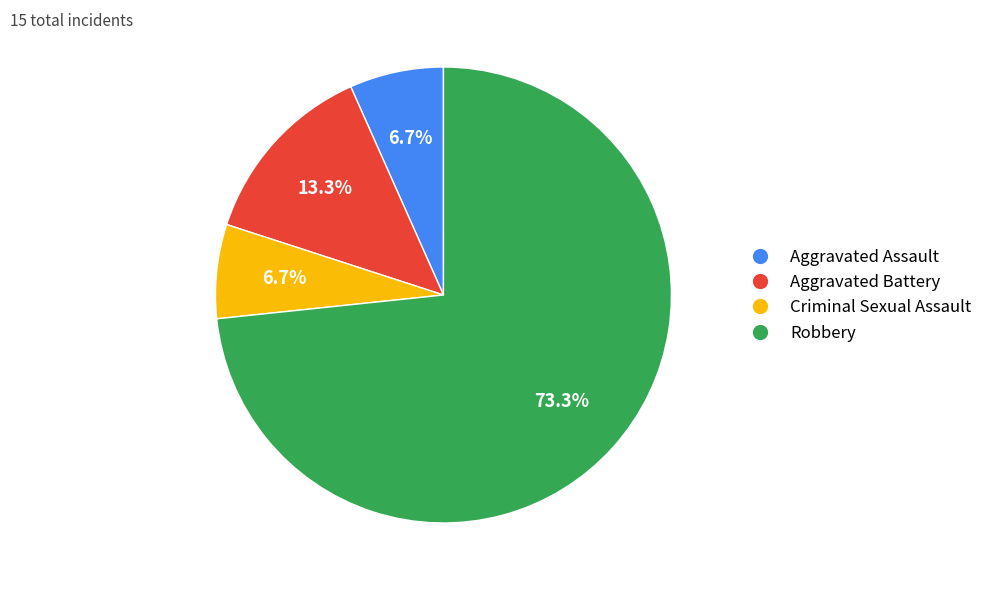

How much of the chart is everything except Aggravated Battery?

86.7%